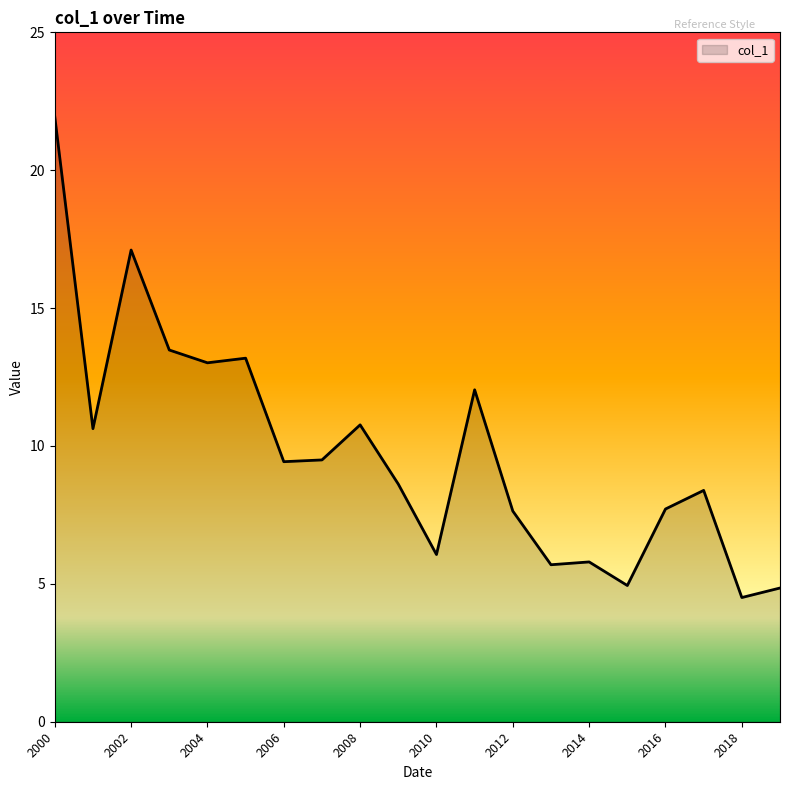

What is the maximum value shown in the chart?

21.9